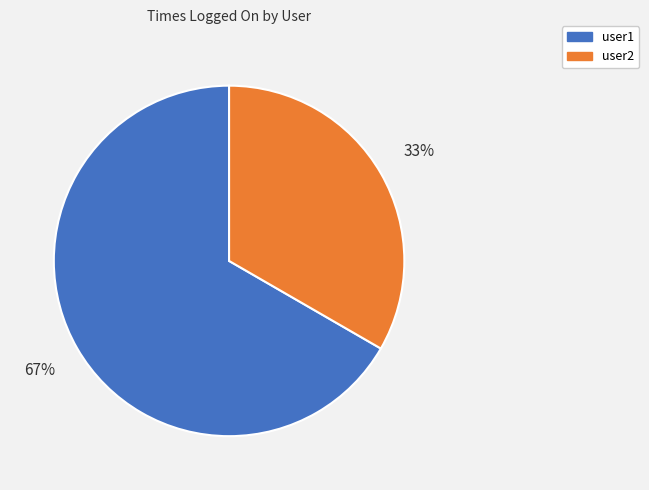

Approximately how many times larger is the value at user2 compared to user1?

0.5